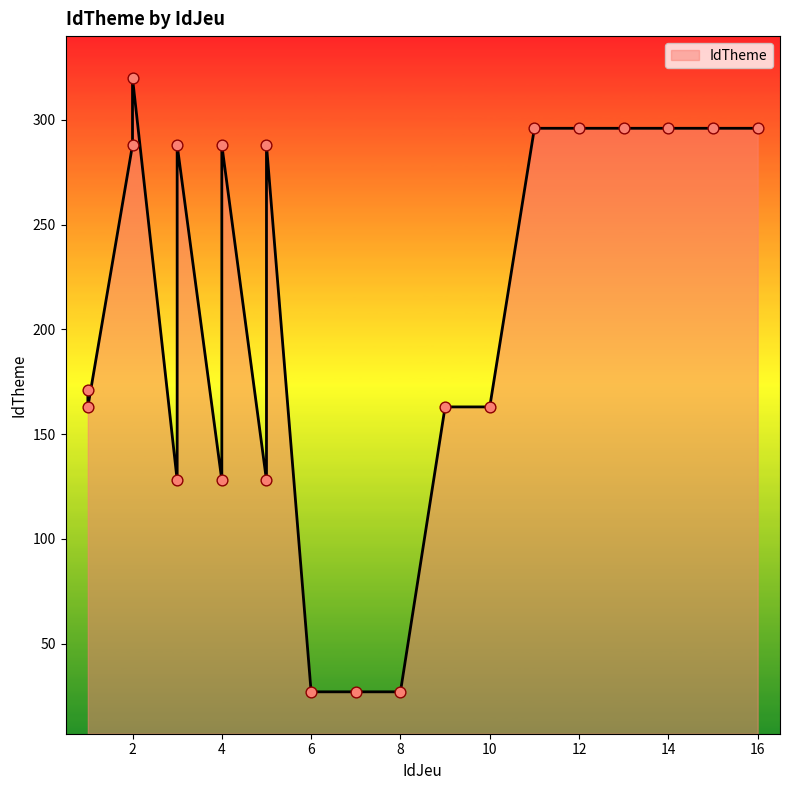

What is the ratio of the value at 3 to the value at 9?

1.8